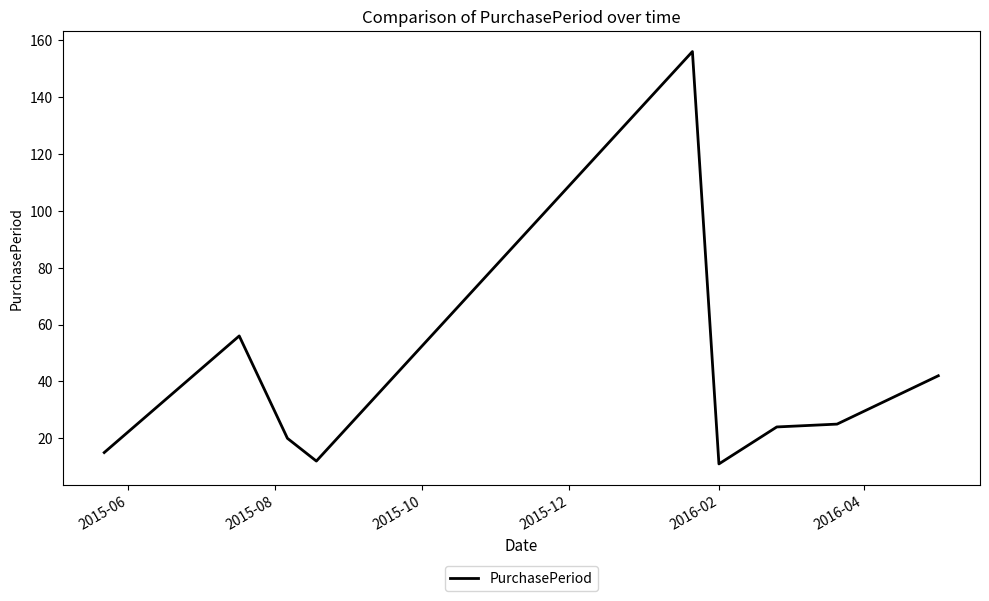

What is the greatest value displayed?

156